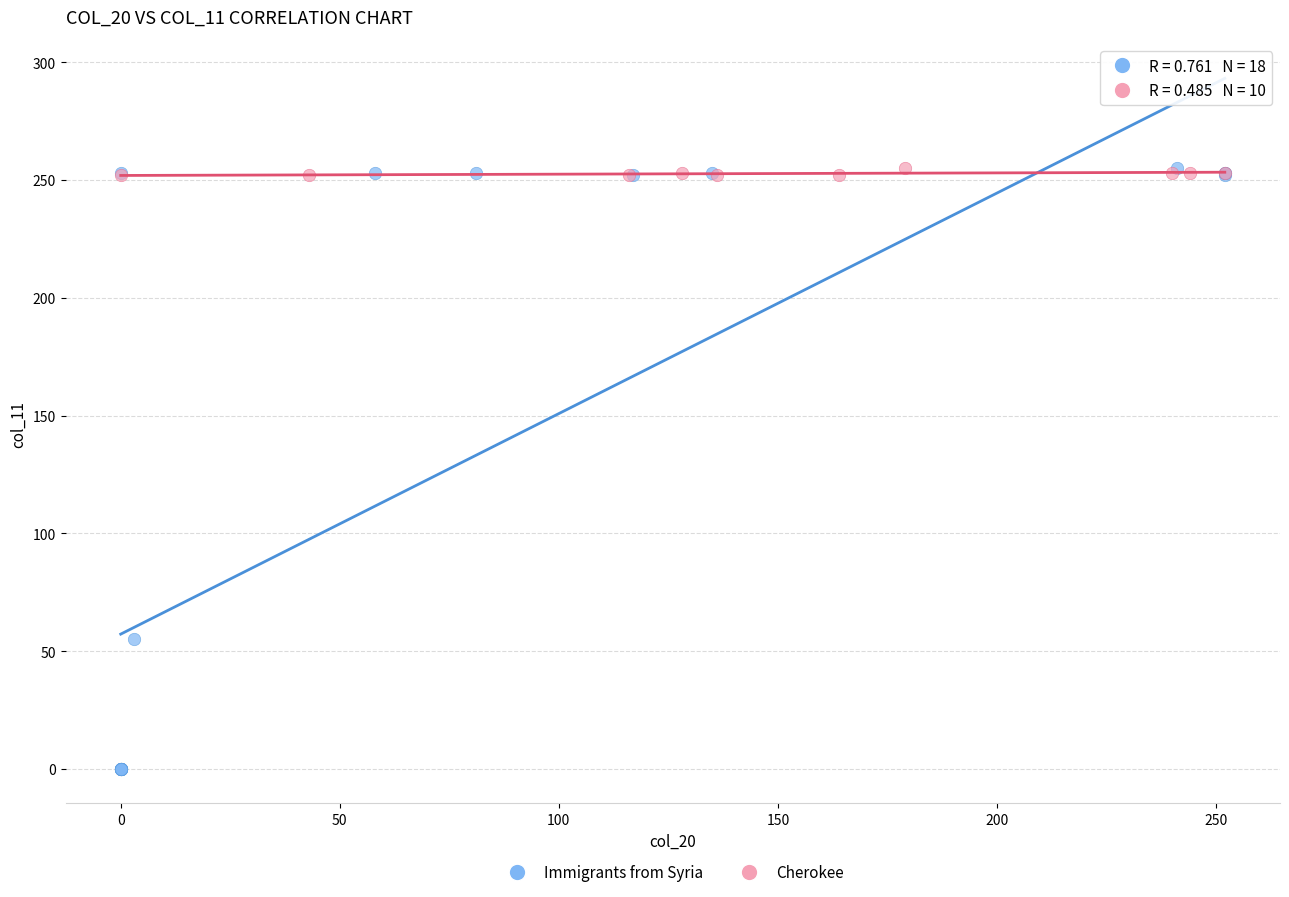

Which series reaches the minimum Y coordinate?

Immigrants from Syria